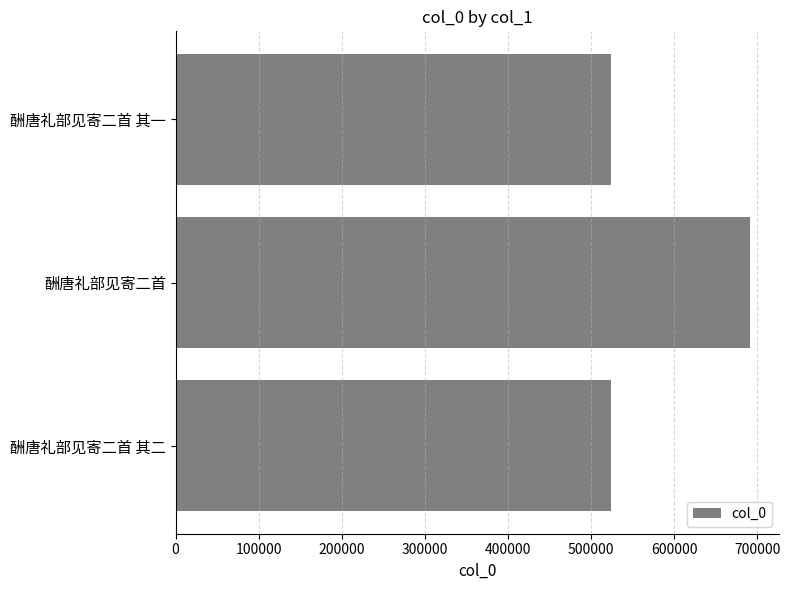

Is it true that the value at 酬唐礼部见寄二首 其二 is 523453?

True